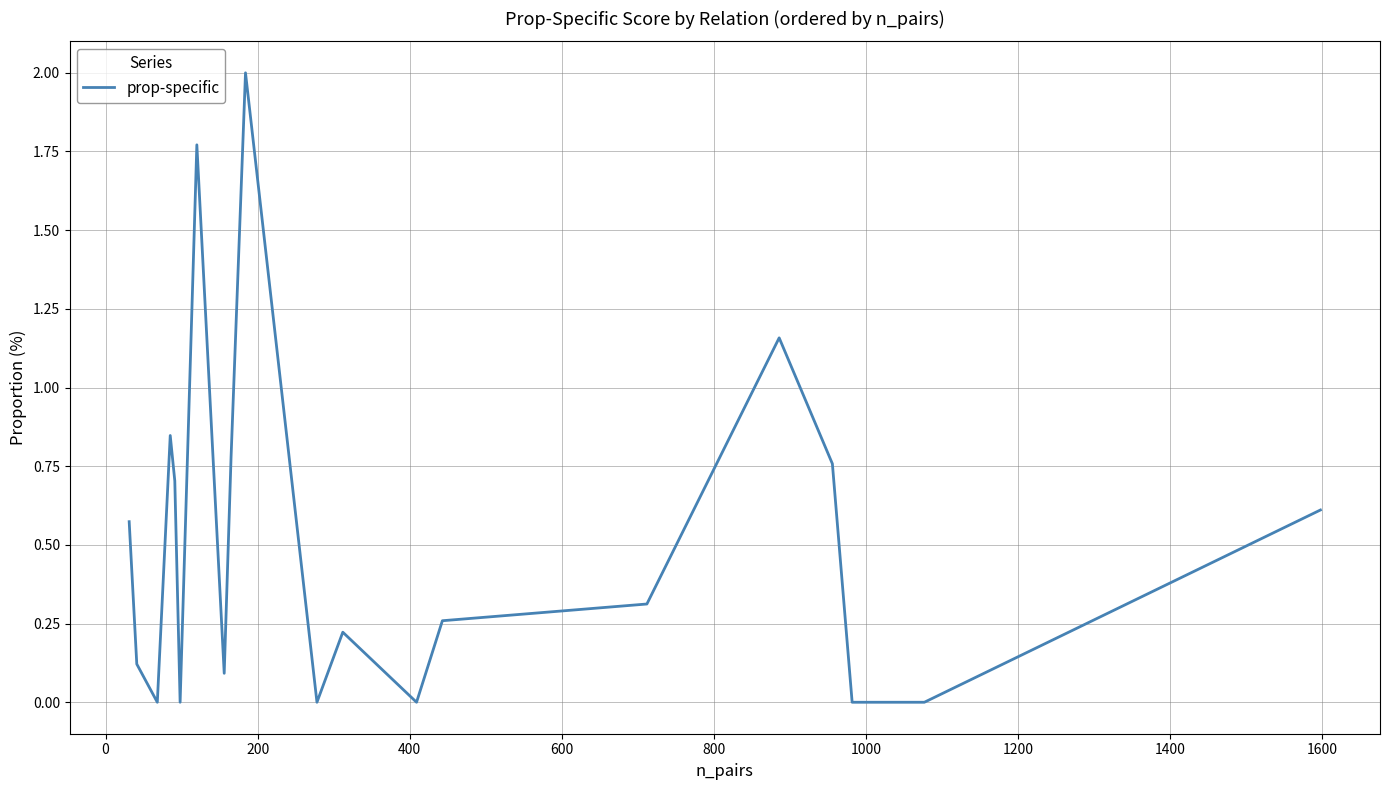

How many data points are above 0?

14